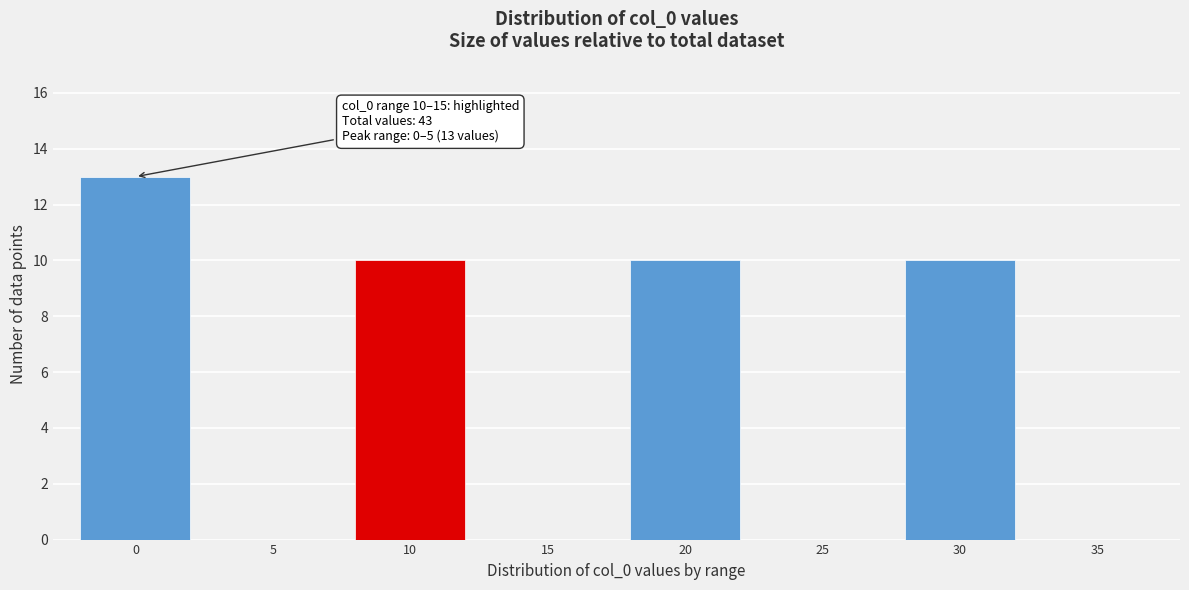

Reading left to right, list all the values displayed in this chart.

0=13	5=0	10=10	15=0	20=10	25=0	30=10	35=0